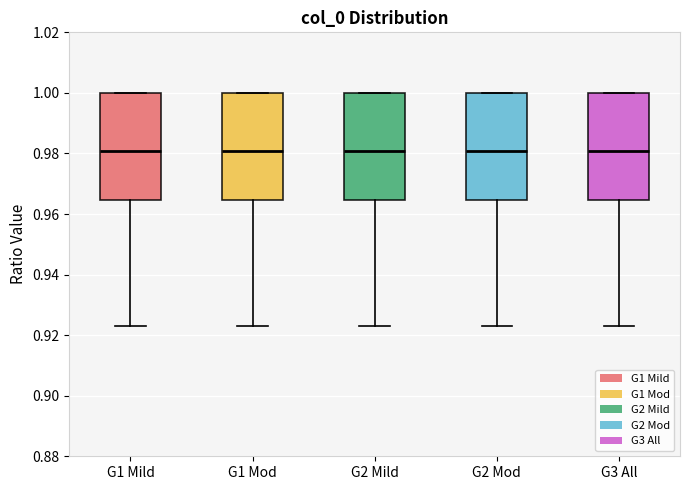

Where is the upper edge of the box for G1 Mod on the y-axis? The values are not printed on the chart, so give them approximately, as read against the axis.

1.000